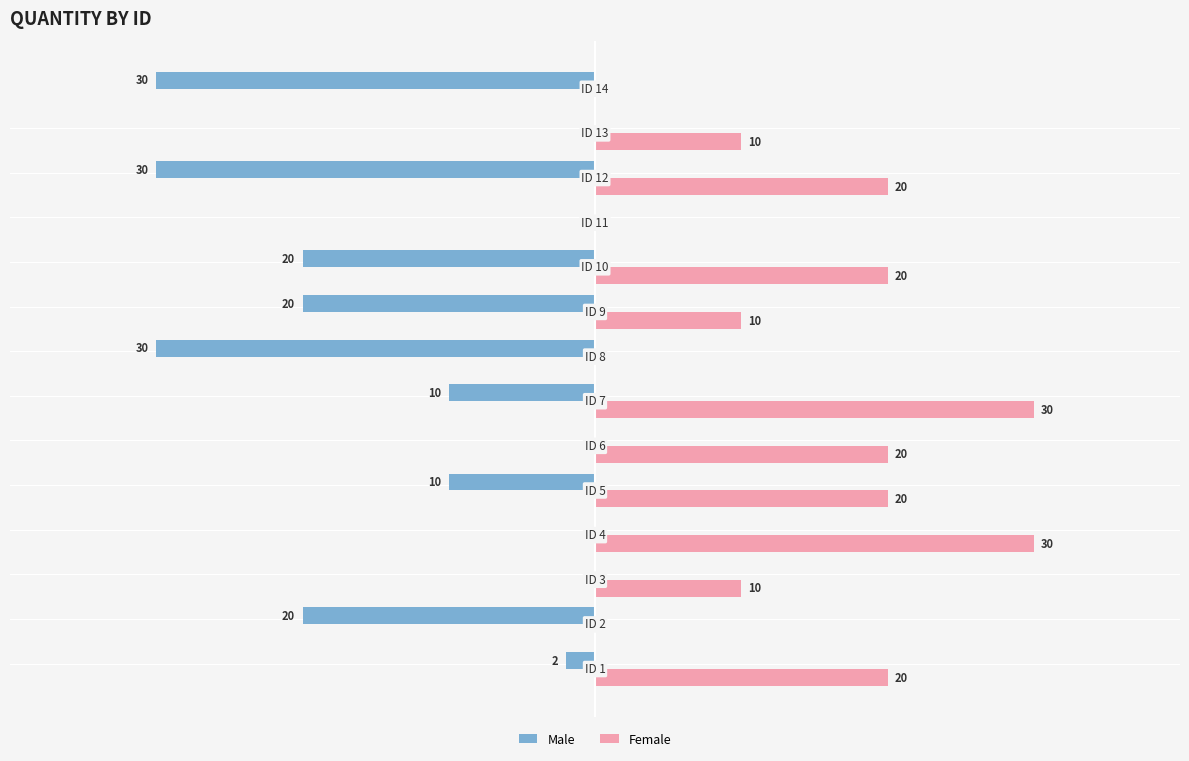

What are all the series names shown in the legend?

Male, Female